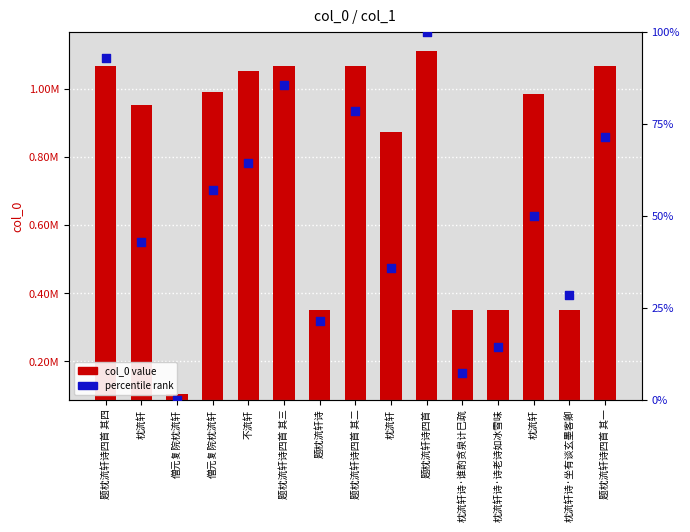

At which category is the sum across all series the highest?

题枕流轩诗四首